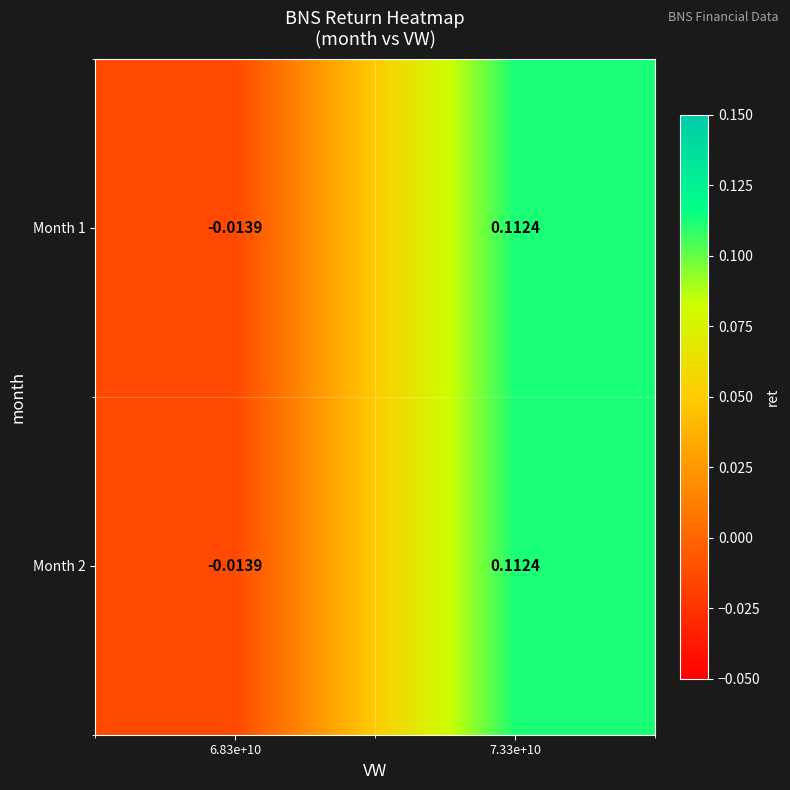

Is the value of Month 1 at 7.33e+10 greater than the value of Month 2 at 6.83e+10?

Yes